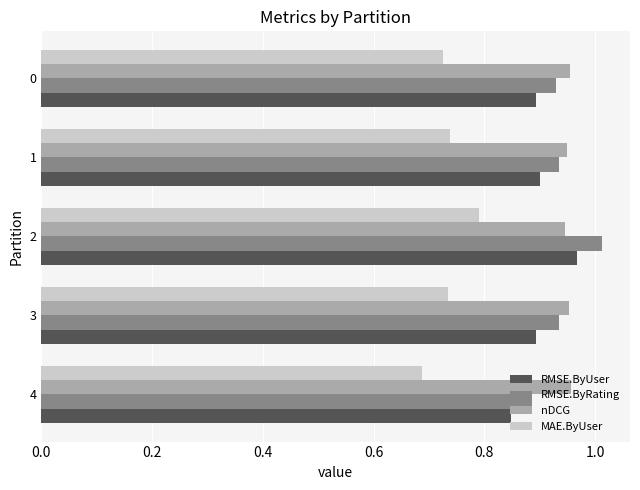

True or false: RMSE.ByUser has a value of 0.9 at 3.

True